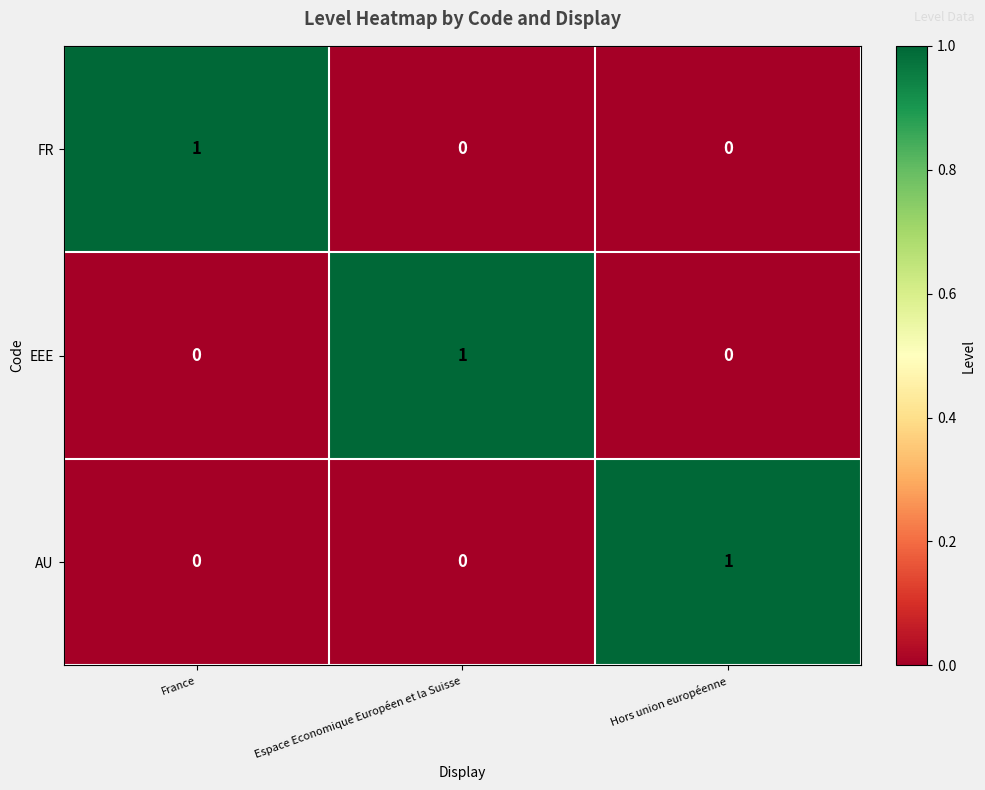

At how many categories does at least one series exceed 0?

3